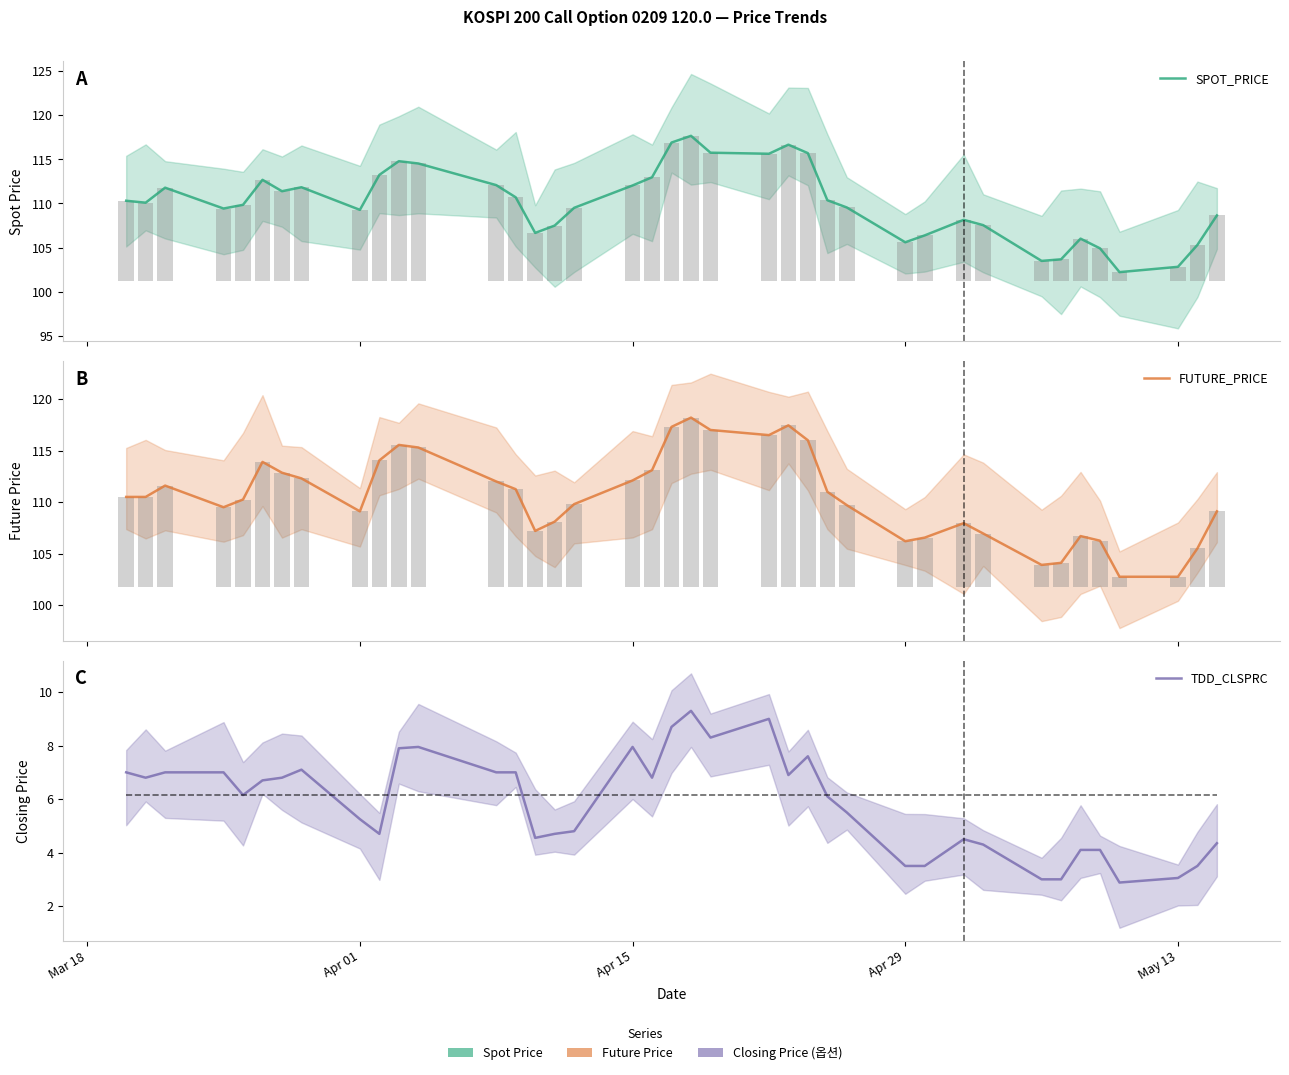

What is the difference between the maximum and minimum values in the TDD_CLSPRC series?

6.4